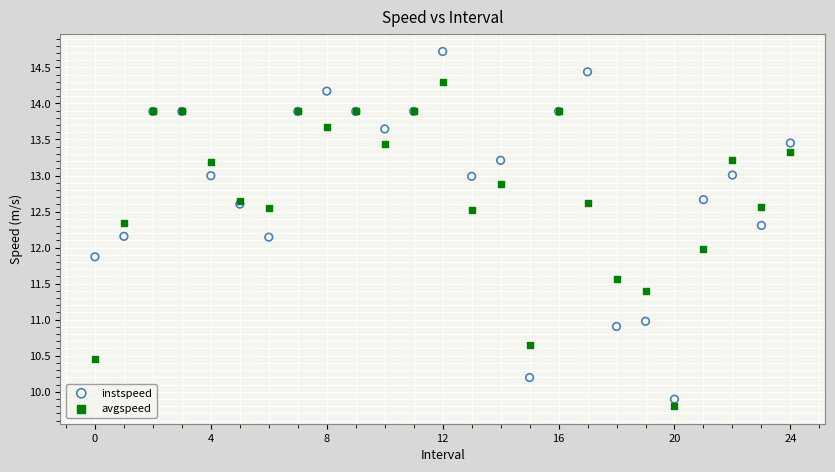

Which series reaches the maximum Y coordinate?

instspeed